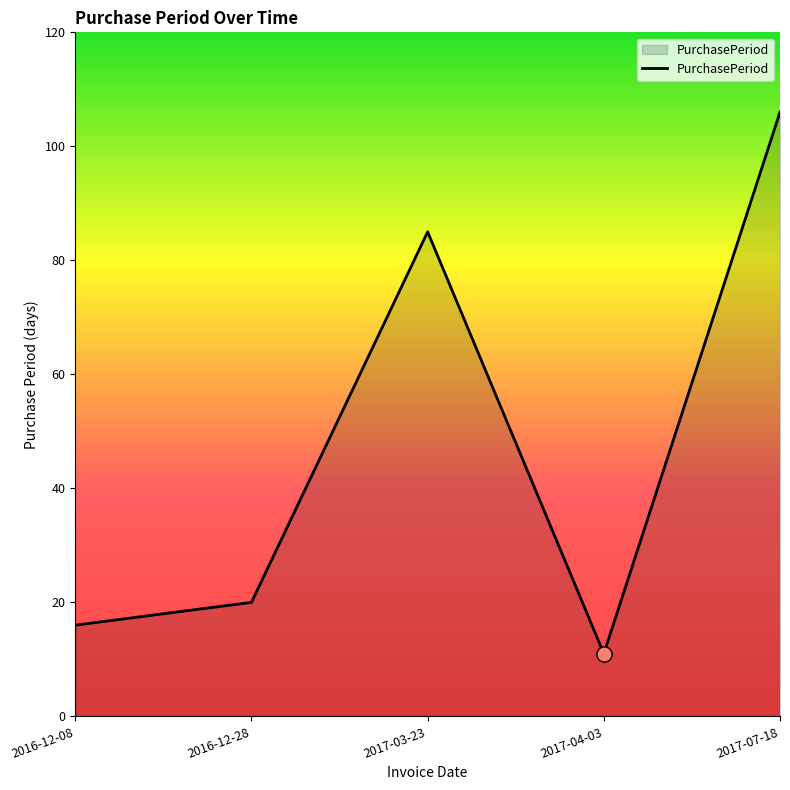

Approximately how many times larger is the value at 2016-12-08 compared to 2017-04-03?

1.5